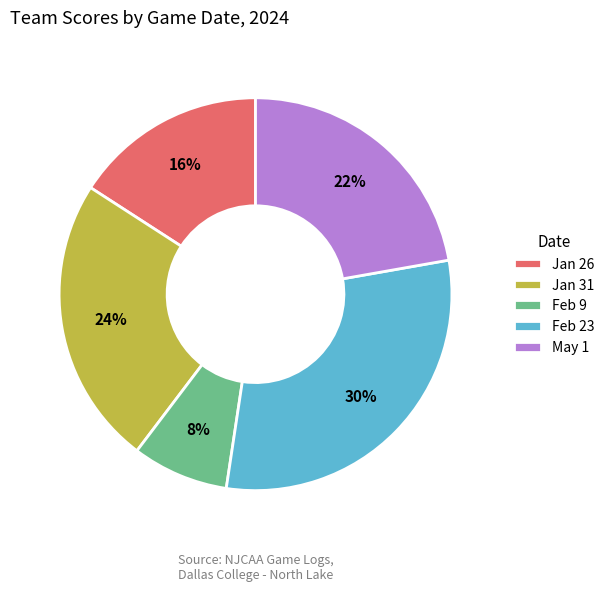

Combined, do Feb 23 and Feb 9 account for over 50%?

No